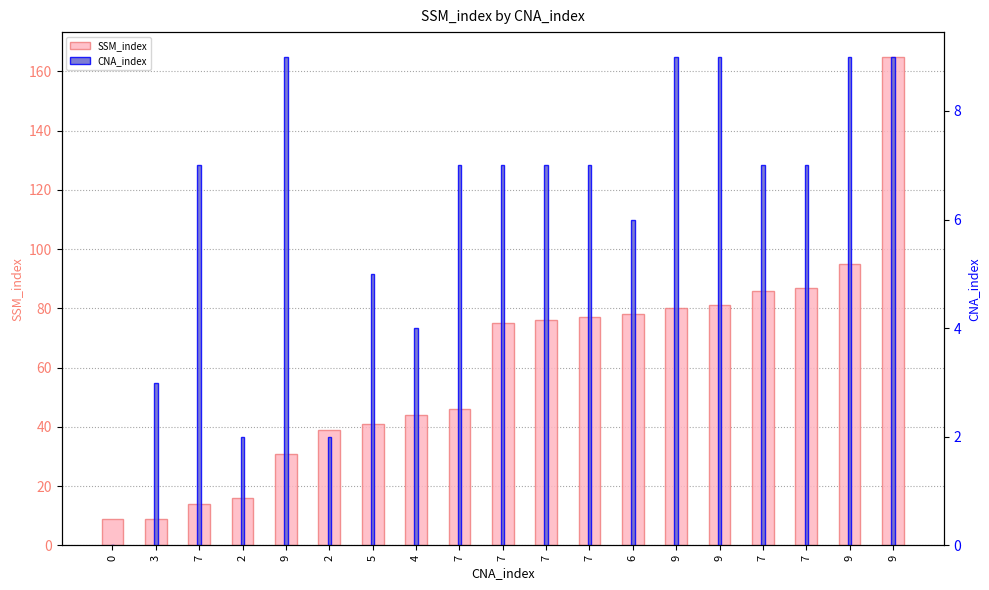

Count the number of data series in this chart.

2